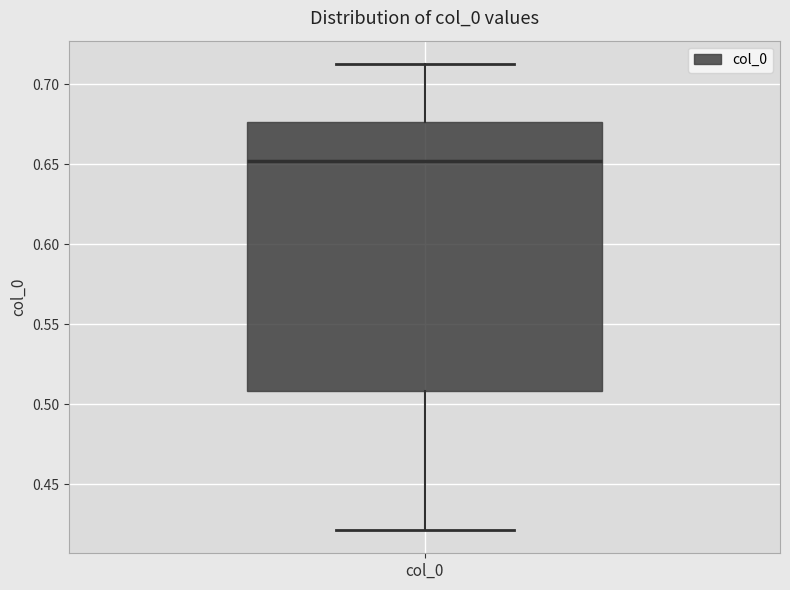

Read this box plot against the y-axis: the position of the median line, the range covered by the box, and the ends of both whiskers. The values are not printed on the chart, so give them approximately, as read against the axis.

median 0.650, box 0.510 to 0.675, whiskers 0.420 to 0.715